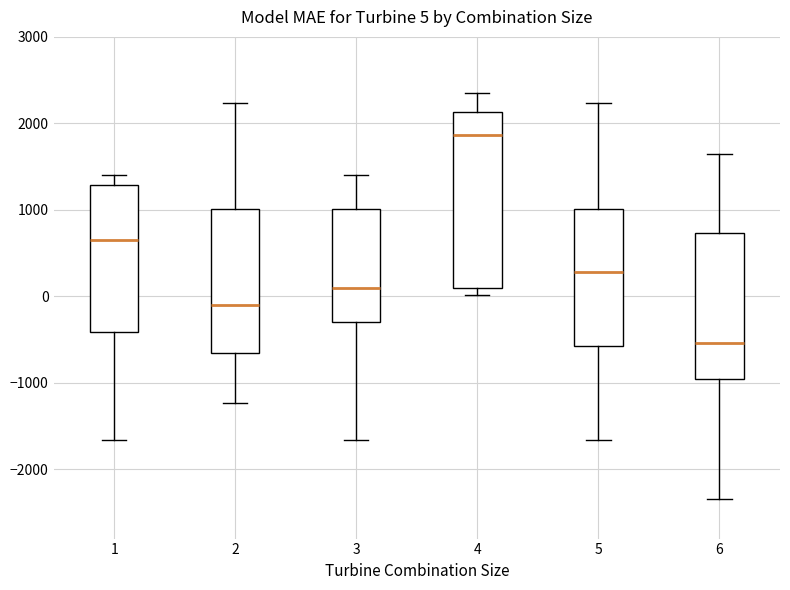

Comparing the boxes themselves (not the whiskers), which one is the tallest?

4